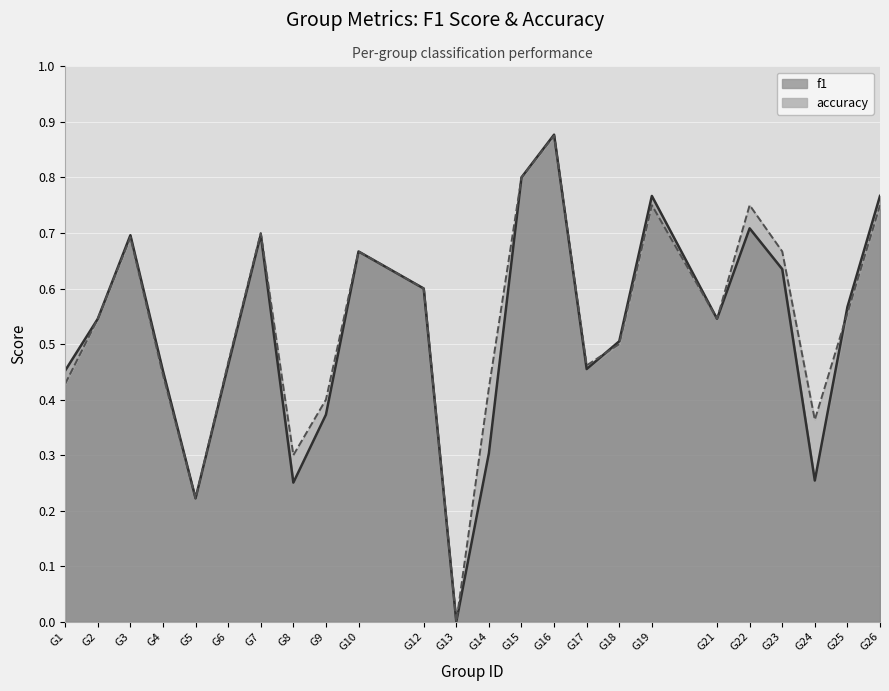

Which series has the largest range (max minus min)?

f1